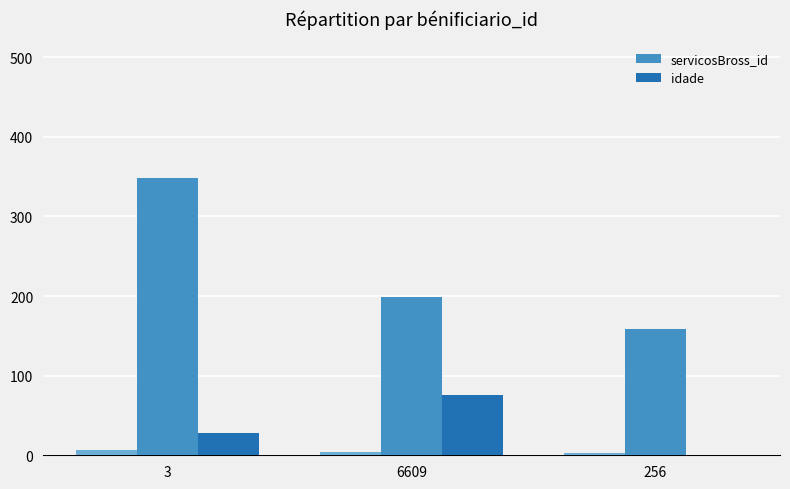

Which series has the largest range (max minus min)?

servicosBross_id